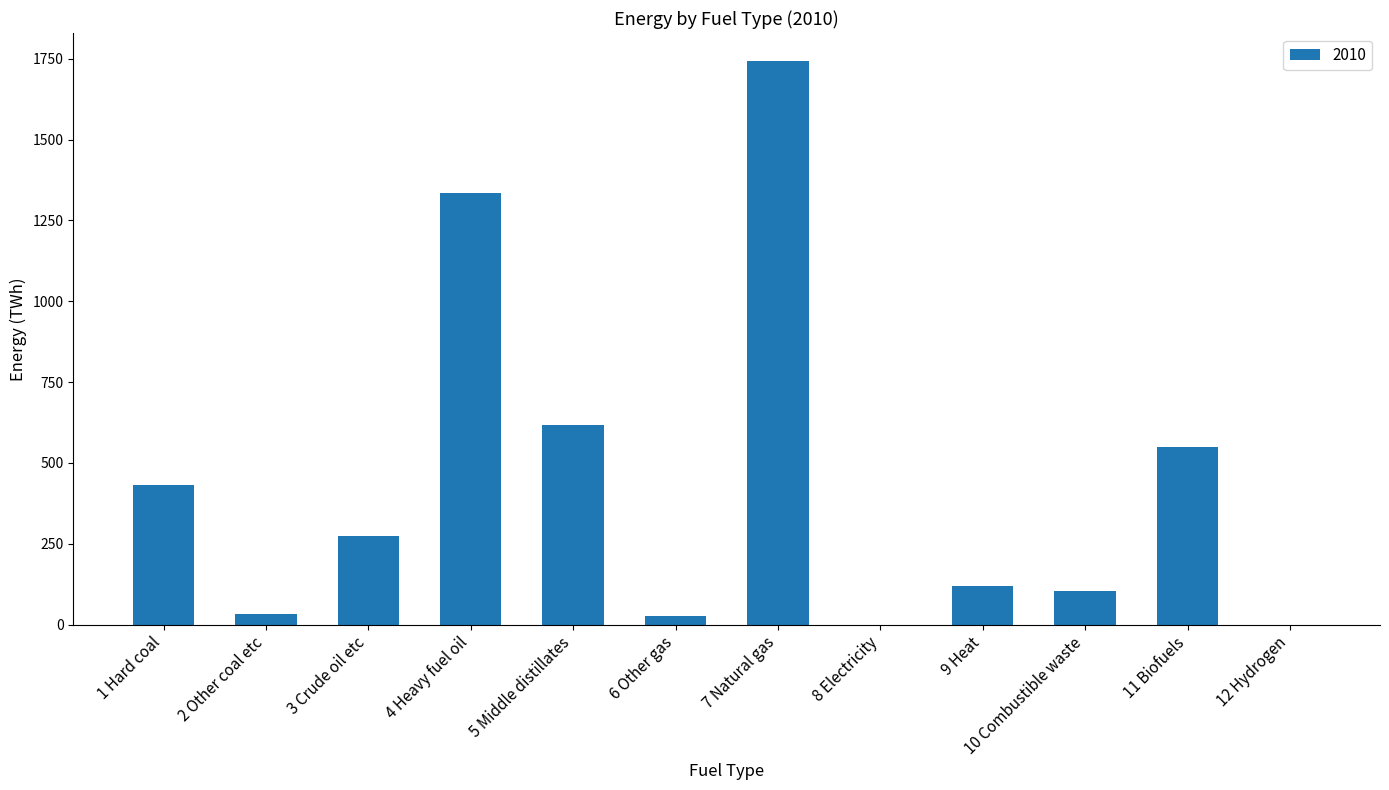

True or false: the data shows 1101.9 at 8 Electricity.

False